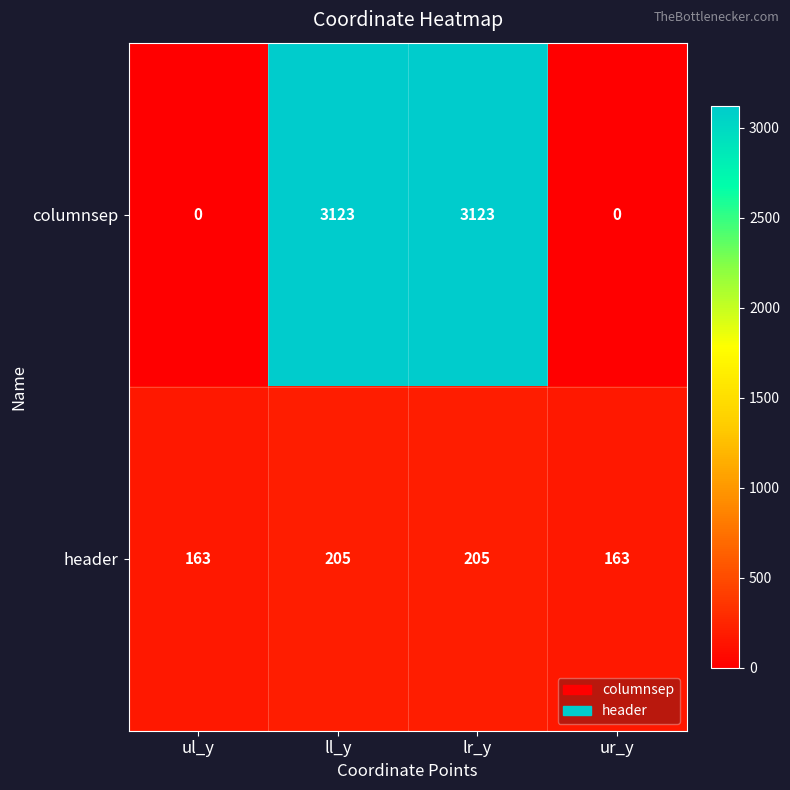

Rank the series by their average value, from lowest to highest.

header, columnsep